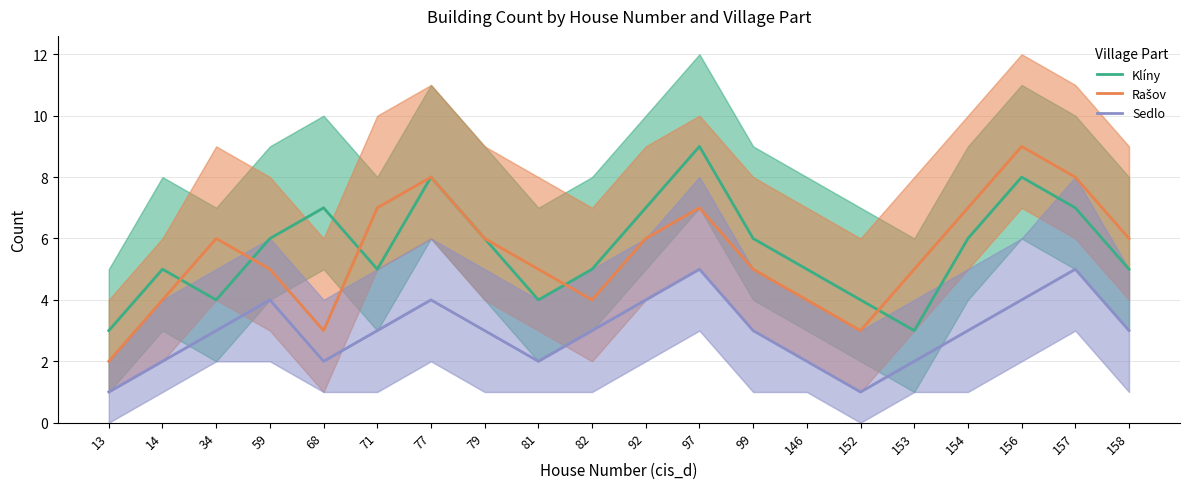

What is the value of the Sedlo point at the 10th from the left?

3